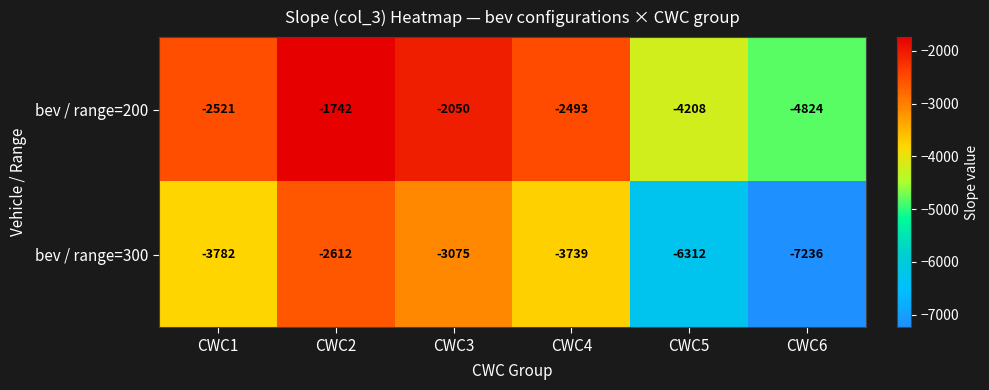

What is the difference between the maximum and minimum values in the bev / range=200 series?

3082